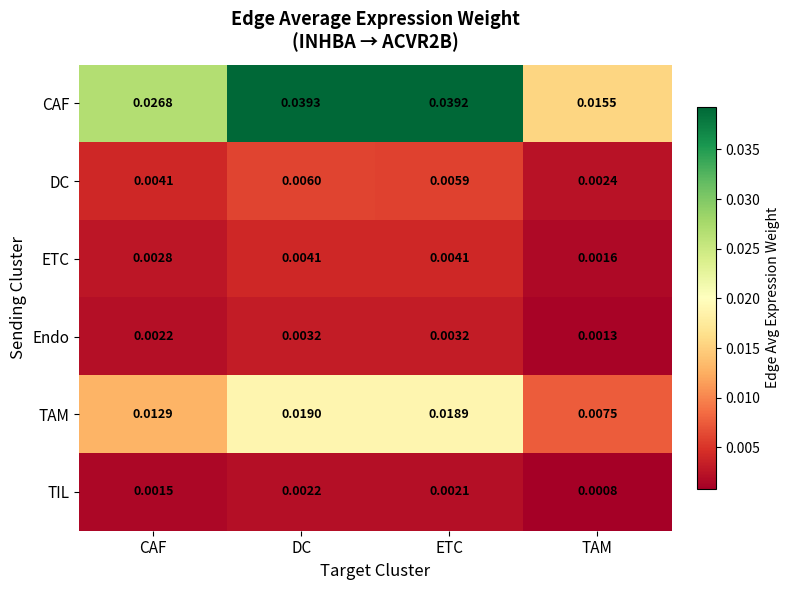

How many data points does each series have?

4